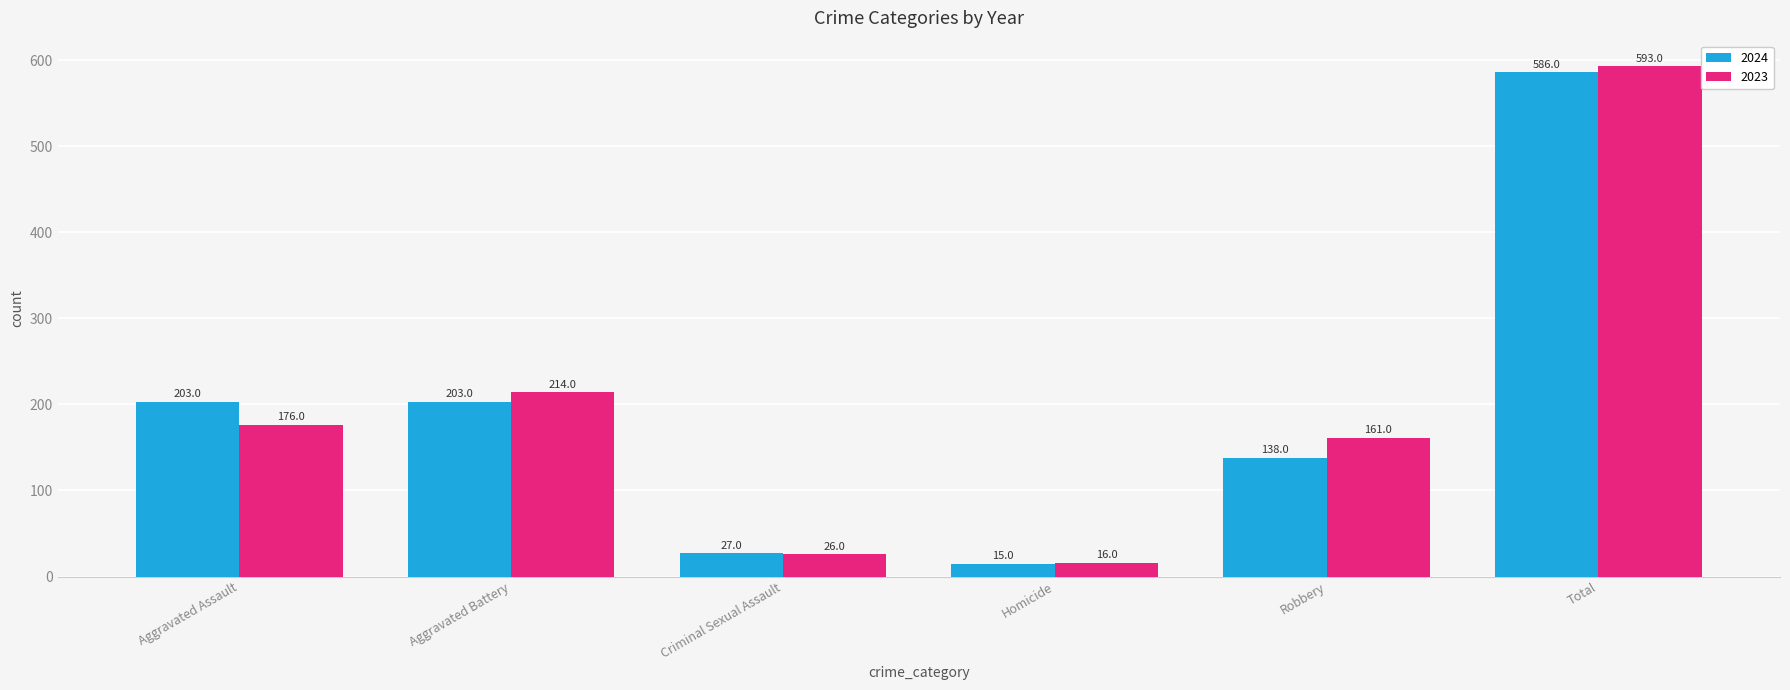

Which series has the widest spread of values?

2023